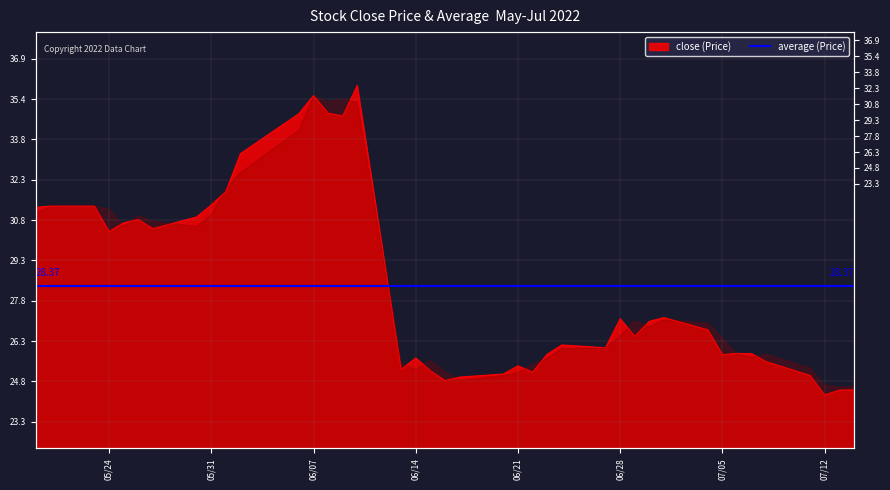

How many points are higher than both their immediate neighbors (excluding endpoints)?

9